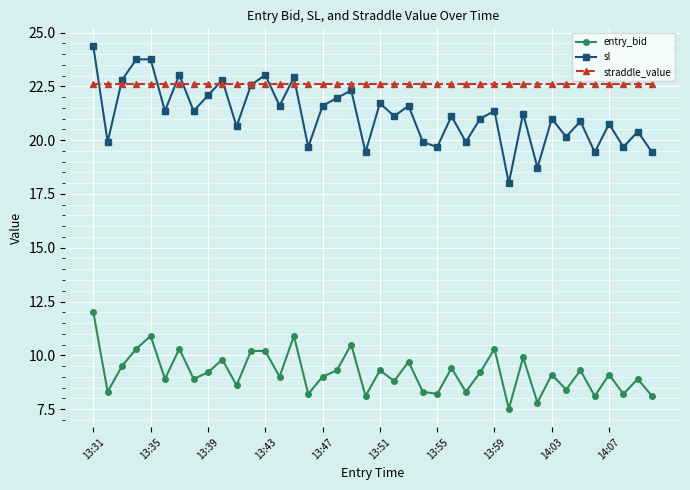

True or false: sl and entry_bid cross at least once.

False